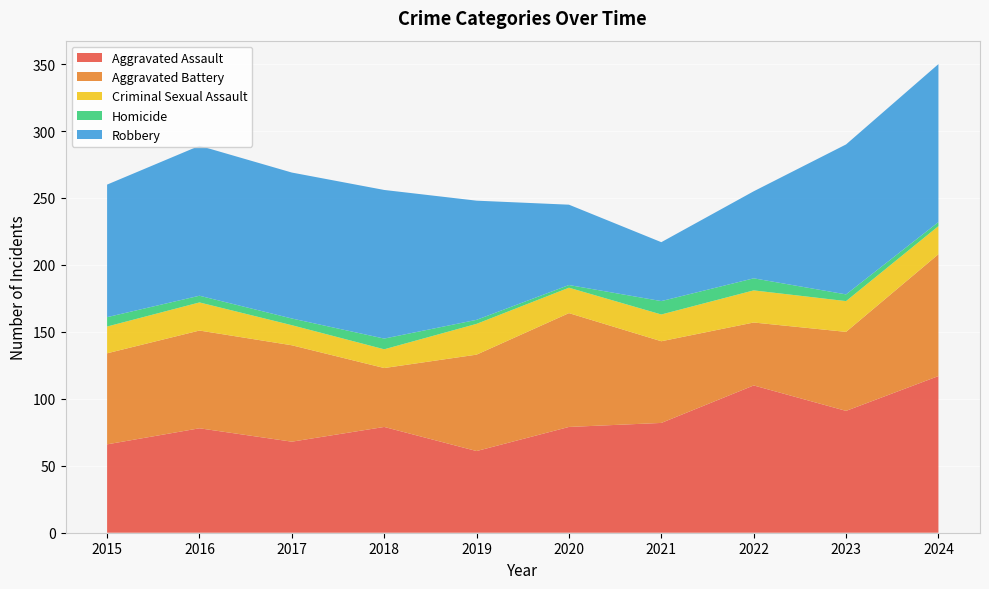

Reading left to right, extract all data points from this chart.

Aggravated Assault: 2015=66	2016=78	2017=68	2018=79	2019=61	2020=79	2021=82	2022=110	2023=91	2024=117
Aggravated Battery: 2015=68	2016=73	2017=72	2018=44	2019=72	2020=85	2021=61	2022=47	2023=59	2024=91
Criminal Sexual Assault: 2015=20	2016=21	2017=15	2018=14	2019=23	2020=19	2021=20	2022=24	2023=23	2024=21
Homicide: 2015=7	2016=5	2017=5	2018=8	2019=3	2020=2	2021=10	2022=9	2023=5	2024=3
Robbery: 2015=99	2016=112	2017=109	2018=111	2019=89	2020=60	2021=44	2022=65	2023=112	2024=118